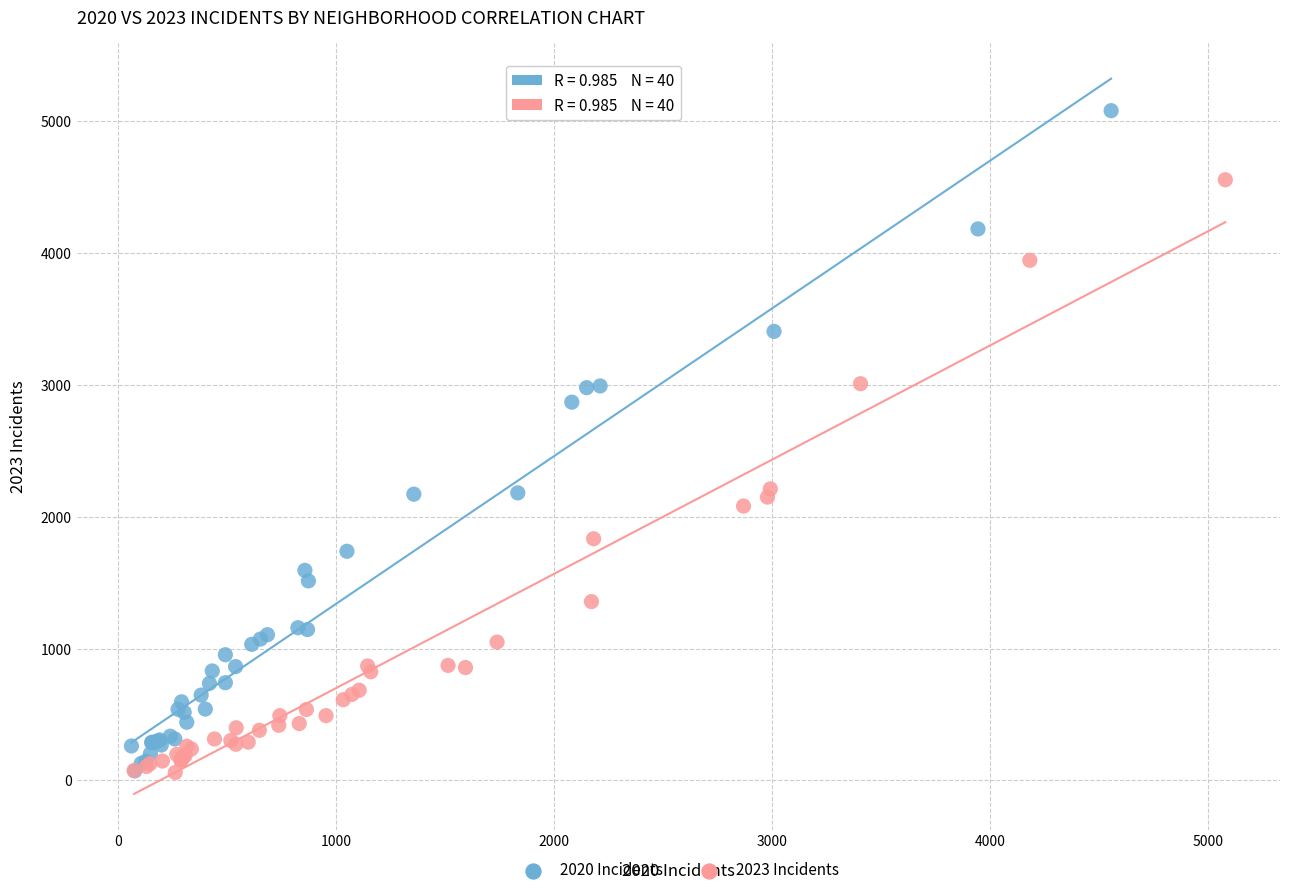

Which series contains the highest Y value?

2020 Incidents